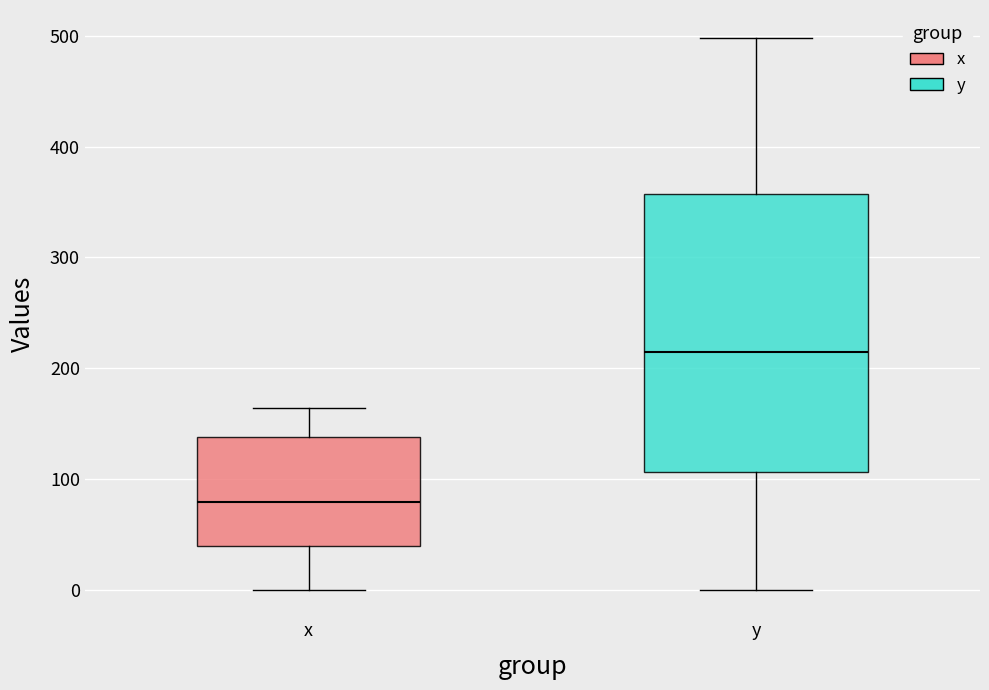

Reading left to right, read every box against the y-axis: the position of its median line, the range the box covers, and the ends of its whiskers. The values are not printed on the chart, so give them approximately, as read against the axis.

x: median 80, box 40 to 140, whiskers 0 to 160
y: median 210, box 110 to 360, whiskers 0 to 500